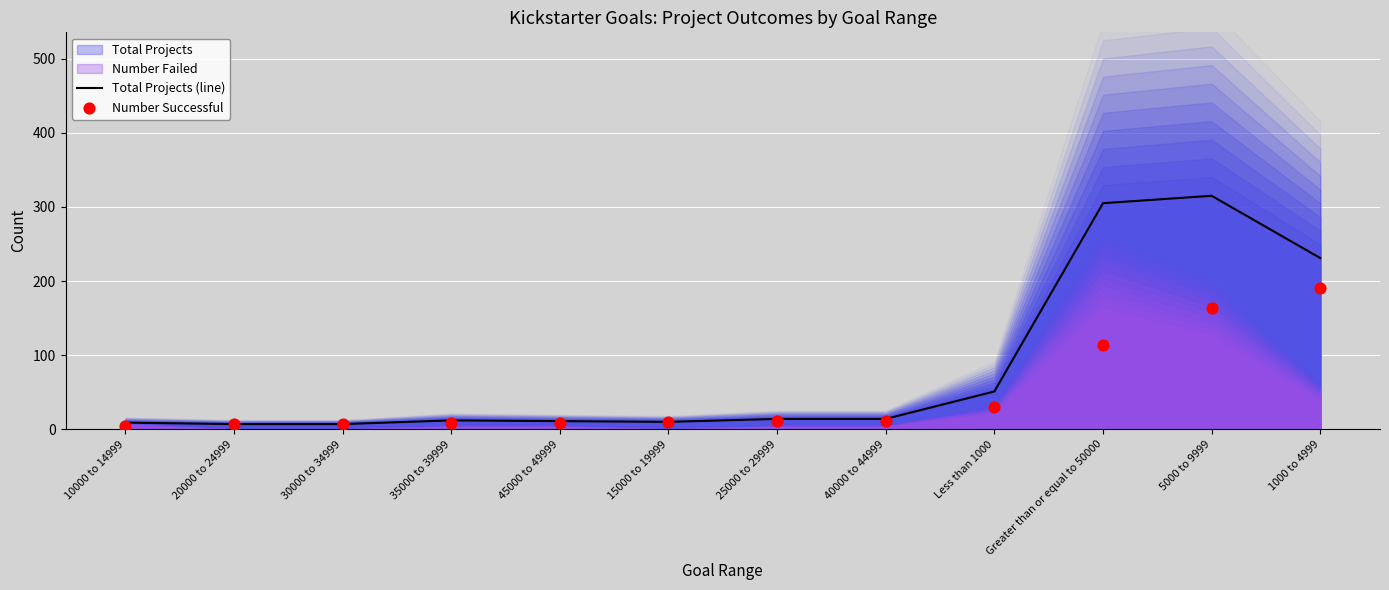

Which series contains the highest Y value?

Total Projects (line)